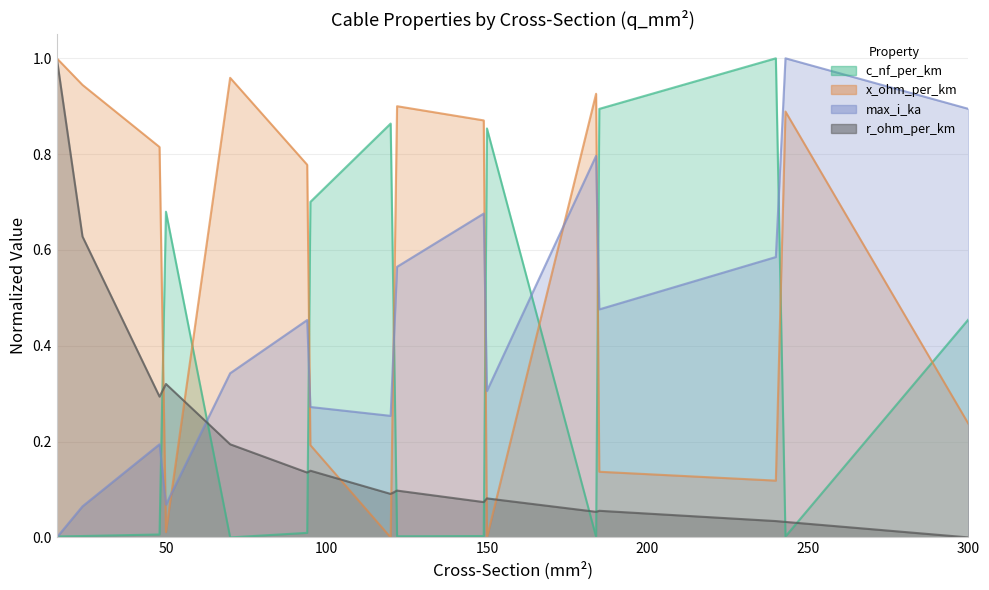

True or false: c_nf_per_km has a value of 0.9 at 50.

False